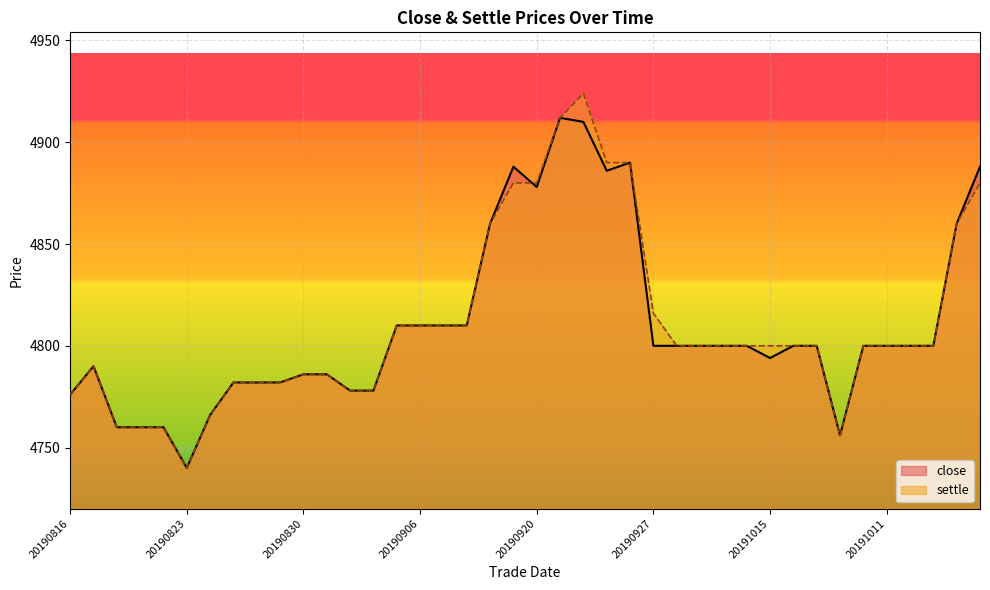

Reading left to right, transcribe all the data shown in this chart.

close: 4776	4790	4760	4760	4760	4740	4766	4782	4782	4782	4786	4786	4778	4778	4810	4810	4810	4810	4860	4888	4878	4912	4910	4886	4890	4800	4800	4800	4800	4800	4794	4800	4800	4756	4800	4800	4800	4800	4860	4888
settle: 4776	4790	4760	4760	4760	4740	4766	4782	4782	4782	4786	4786	4778	4778	4810	4810	4810	4810	4860	4880	4880	4912	4924	4890	4890	4816	4800	4800	4800	4800	4800	4800	4800	4756	4800	4800	4800	4800	4860	4880